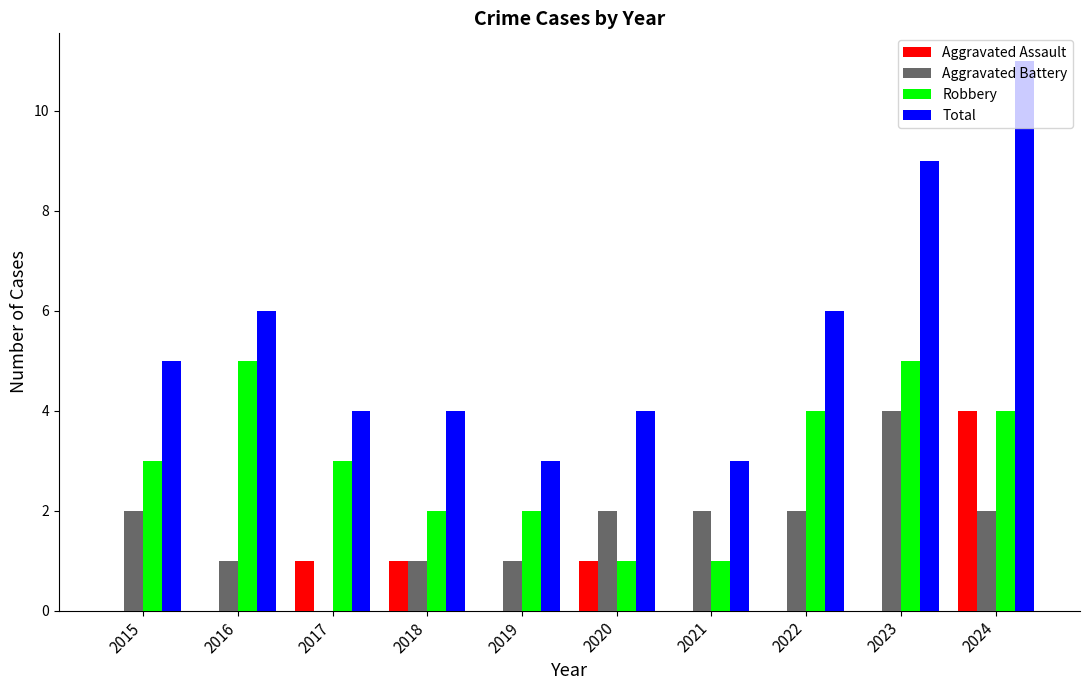

Between 2018 and 2023, which series saw the biggest shift?

Total